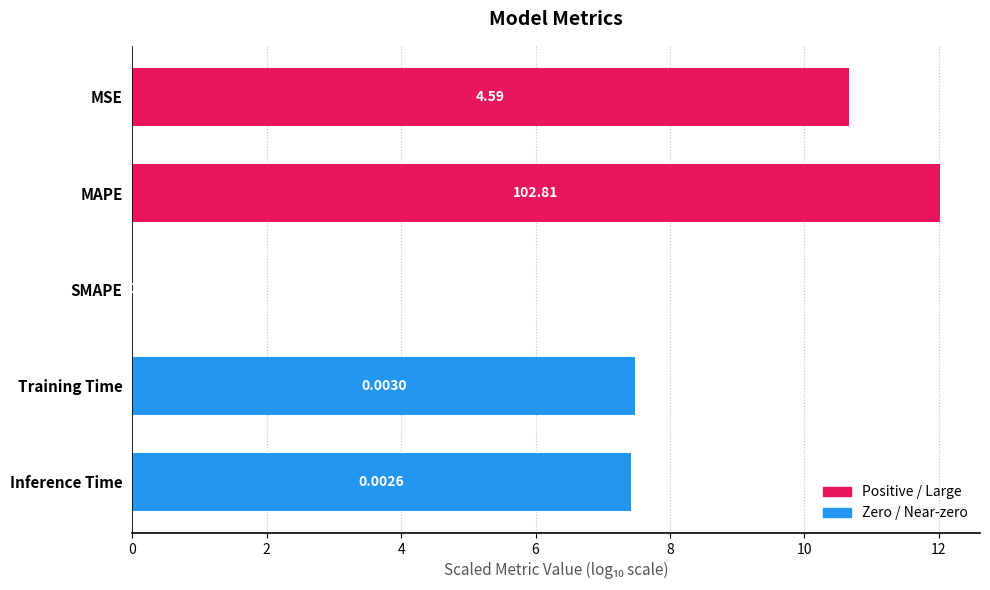

What is the sum of the values at MAPE and Training Time?

19.5